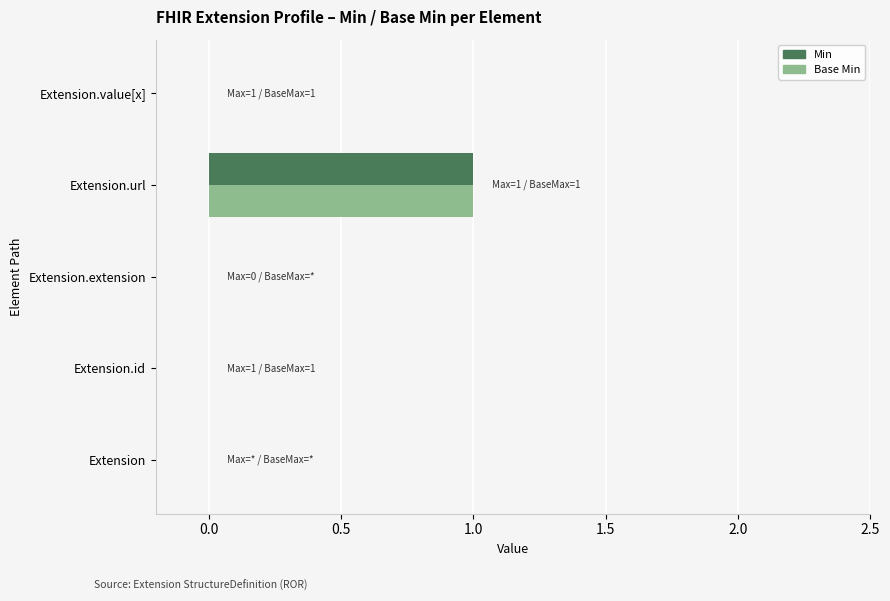

The value of Min at Extension.extension is 0. True or false?

True